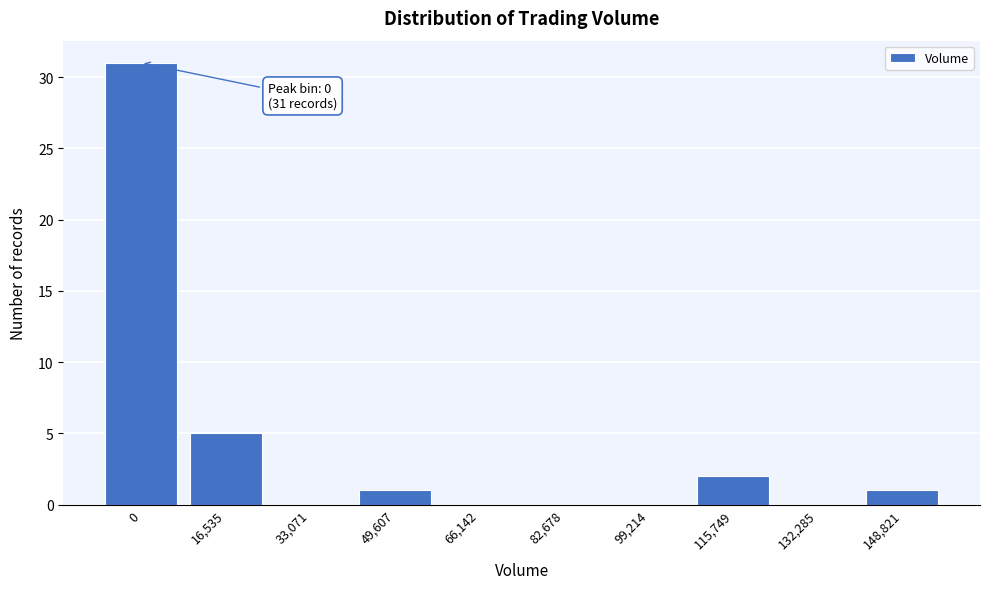

Reading left to right, what are all the values shown in this chart?

0=31	16,535=5	33,071=0	49,607=1	66,142=0	82,678=0	99,214=0	115,749=2	132,285=0	148,821=1